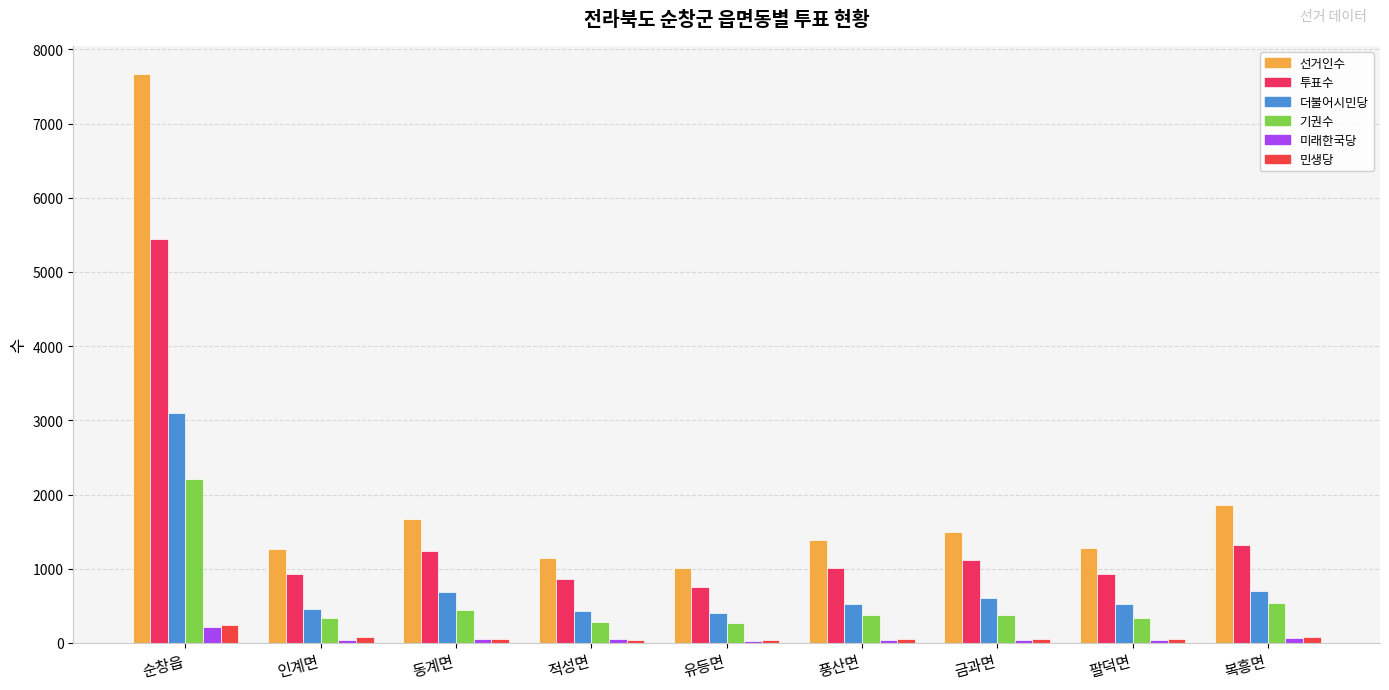

Which series has the largest range (max minus min)?

선거인수